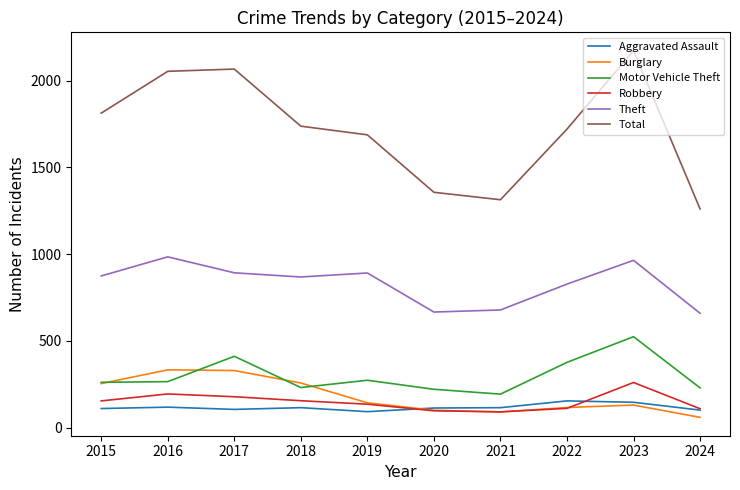

What is the total value across all series at 2018?

3363